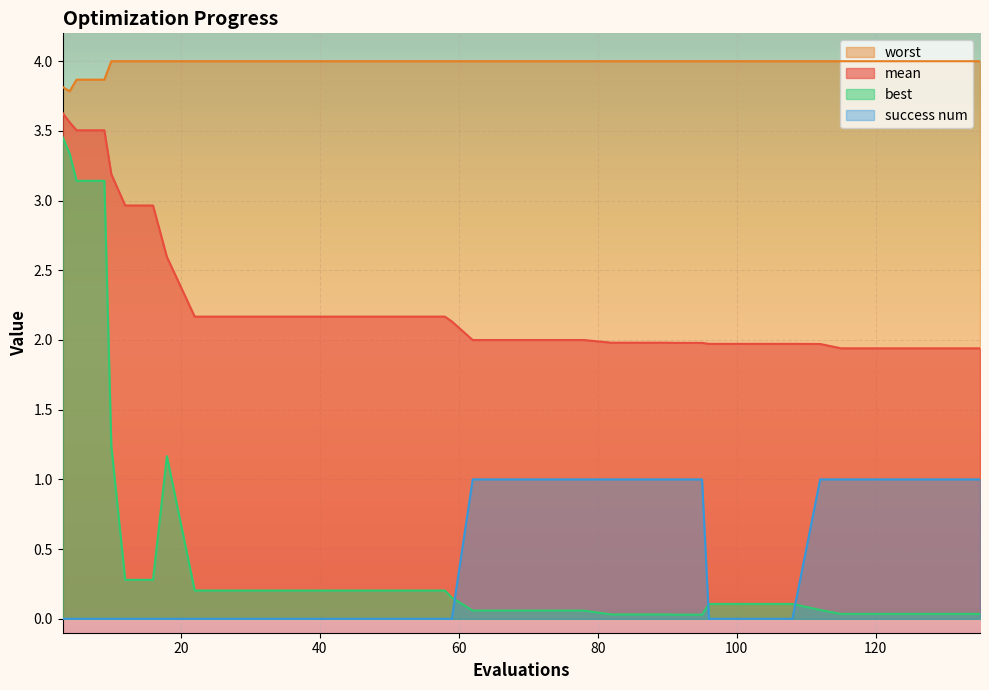

What value does the best series have at 18?

1.2